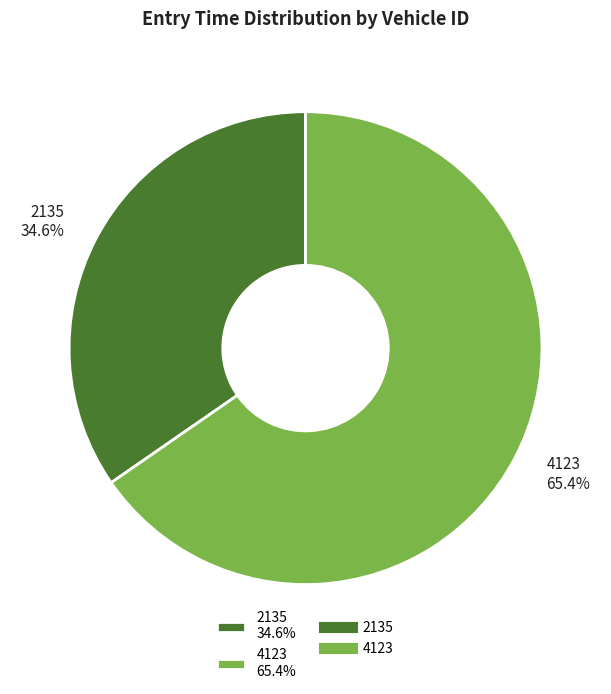

To the nearest percent, what percentage of the pie is 4123?

65%